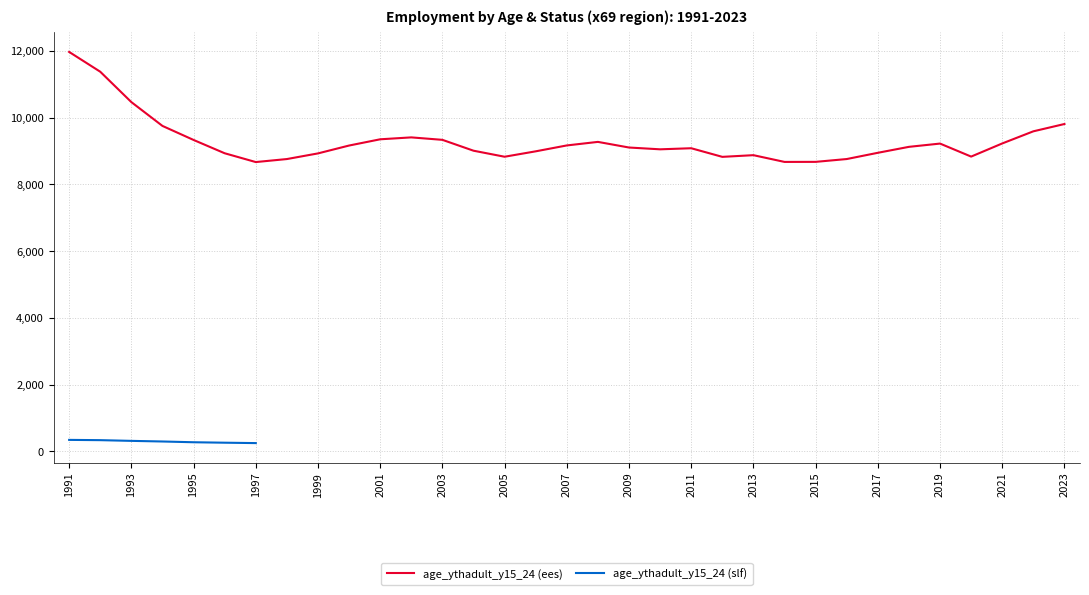

Reading left to right, what are all the values shown in this chart?

1991=11975.4	1992=11381.9	1993=10470.7	1994=9756.4	1995=9335.5	1996=8936.4	1997=8672.4	1998=8762.6	1999=8932.0	2000=9167.8	2001=9355.2	2002=9412.4	2003=9338.9	2004=9013.0	2005=8832.0	2006=8994.2	2007=9170.9	2008=9277.3	2009=9108.5	2010=9054.6	2011=9087.0	2012=8828.5	2013=8878.8	2014=8676.6	2015=8678.3	2016=8762.9	2017=8950.1	2018=9128.7	2019=9226.7	2020=8836.4	2021=9230.6	2022=9594.4	2023=9813.6